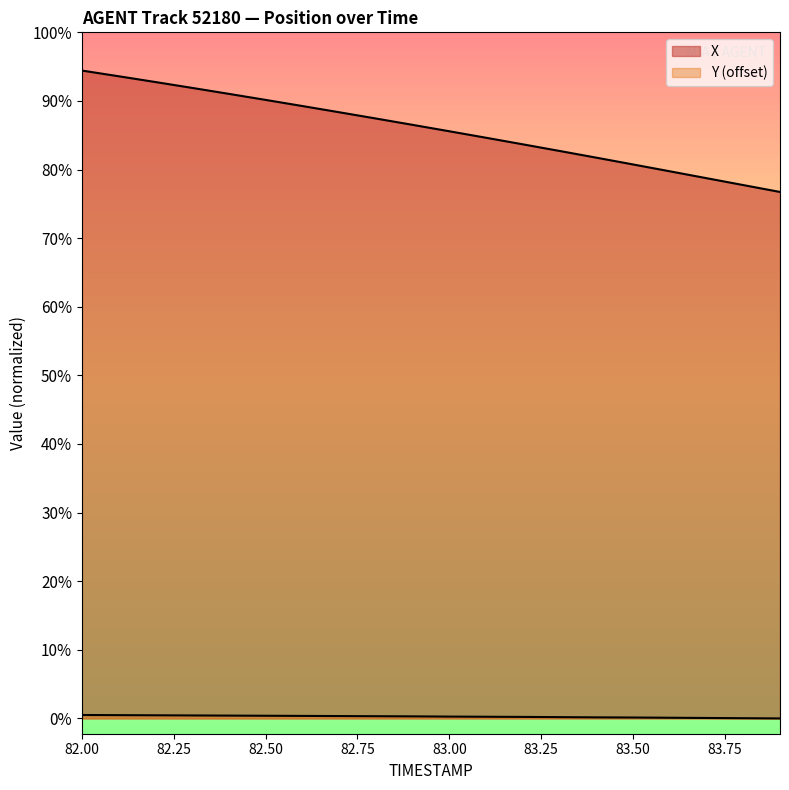

At how many categories does at least one series exceed 20?

20